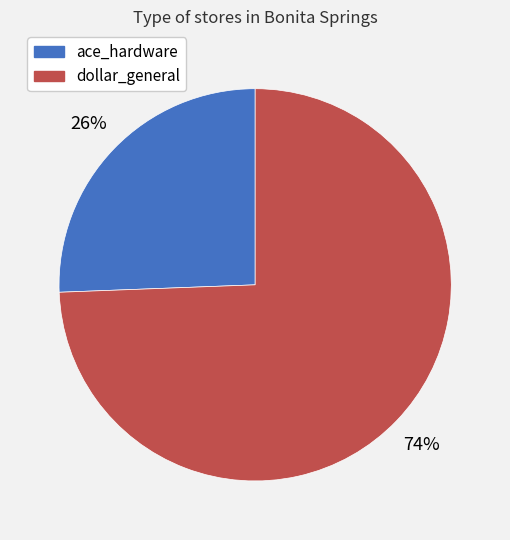

To the nearest percent, what portion does dollar_general represent?

74%